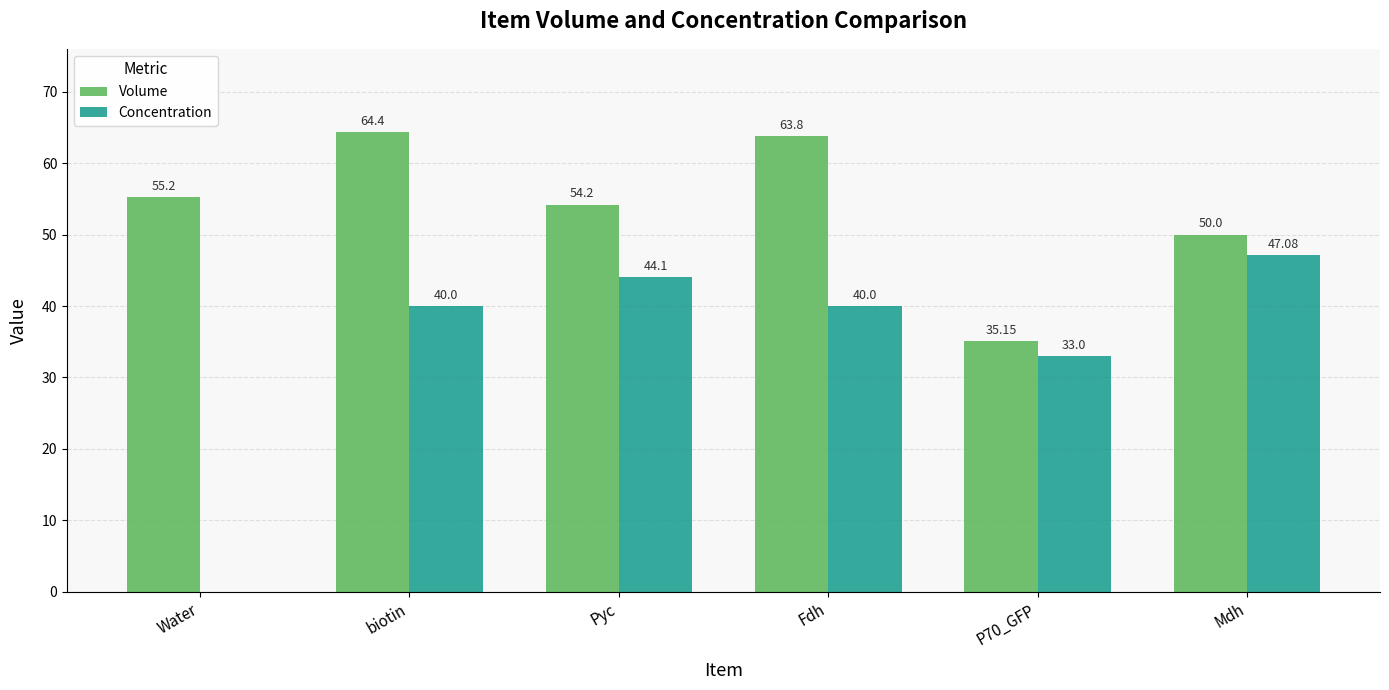

Where is Volume nearest to the value 49?

Mdh